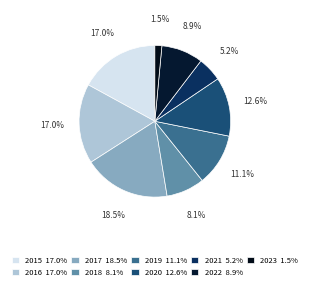

How many slices are in this pie chart?

9